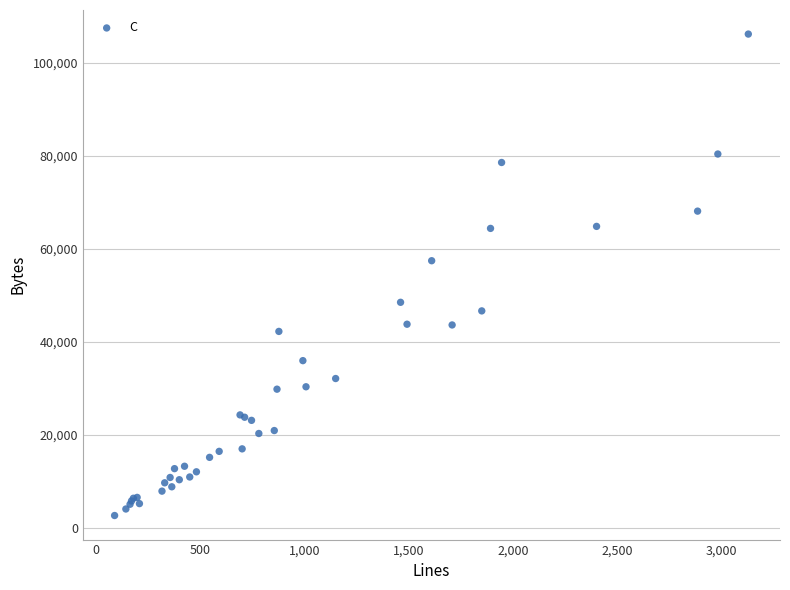

What Y value in the scatter plot is closest to 54416?

57441